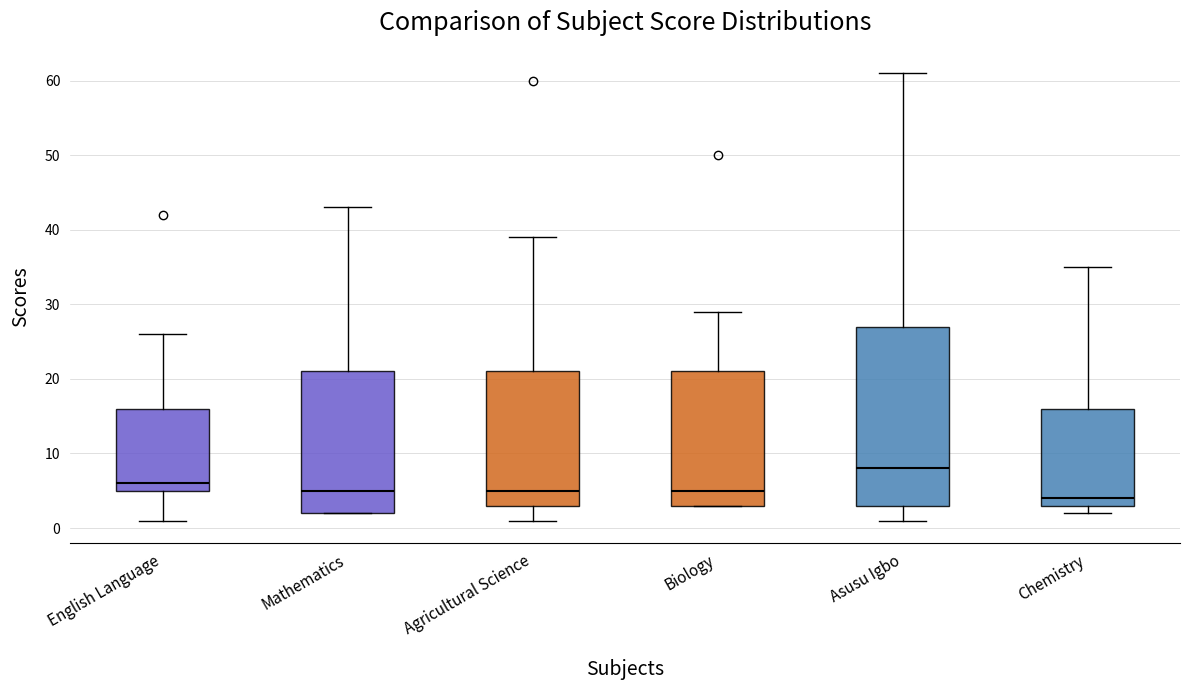

Reading left to right, read every box against the y-axis: the position of its median line, the range the box covers, and the ends of its whiskers. The values are not printed on the chart, so give them approximately, as read against the axis.

English Language: median 6, box 5 to 16, whiskers 1 to 26
Mathematics: median 5, box 2 to 21, whiskers 2 to 43
Agricultural Science: median 5, box 3 to 21, whiskers 1 to 39
Biology: median 5, box 3 to 21, whiskers 3 to 29
Asusu Igbo: median 8, box 3 to 27, whiskers 1 to 61
Chemistry: median 4, box 3 to 16, whiskers 2 to 35